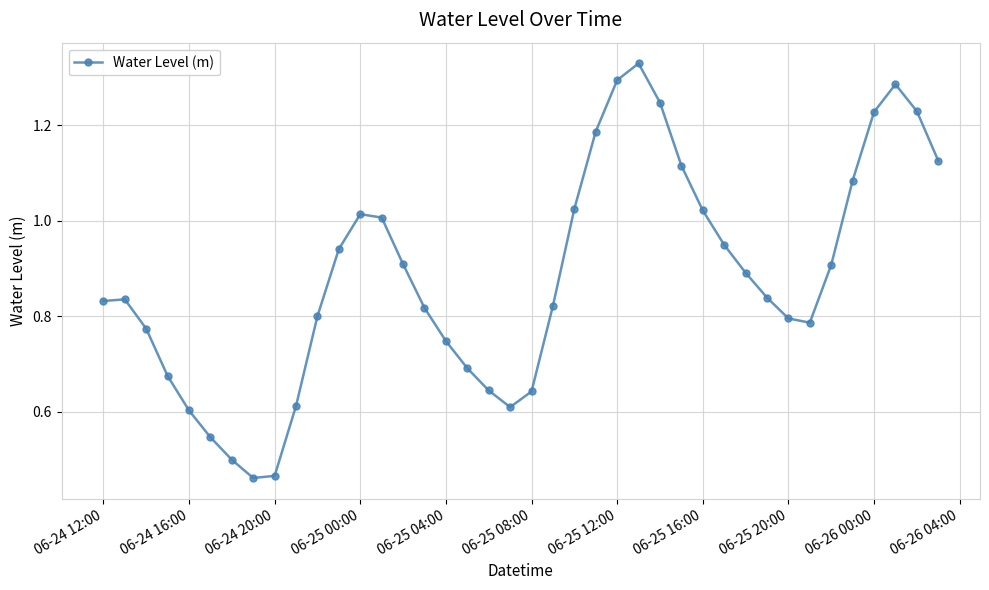

What is the sum of all values?

35.3